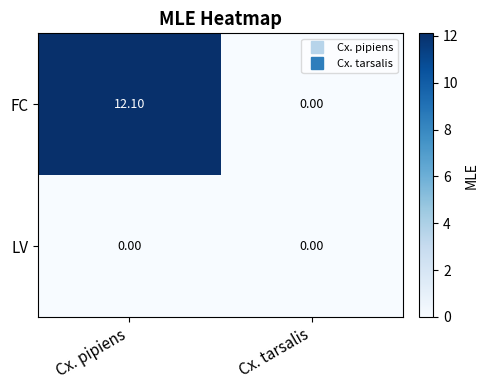

What is the sum of the FC values at Cx. pipiens and Cx. tarsalis?

12.1